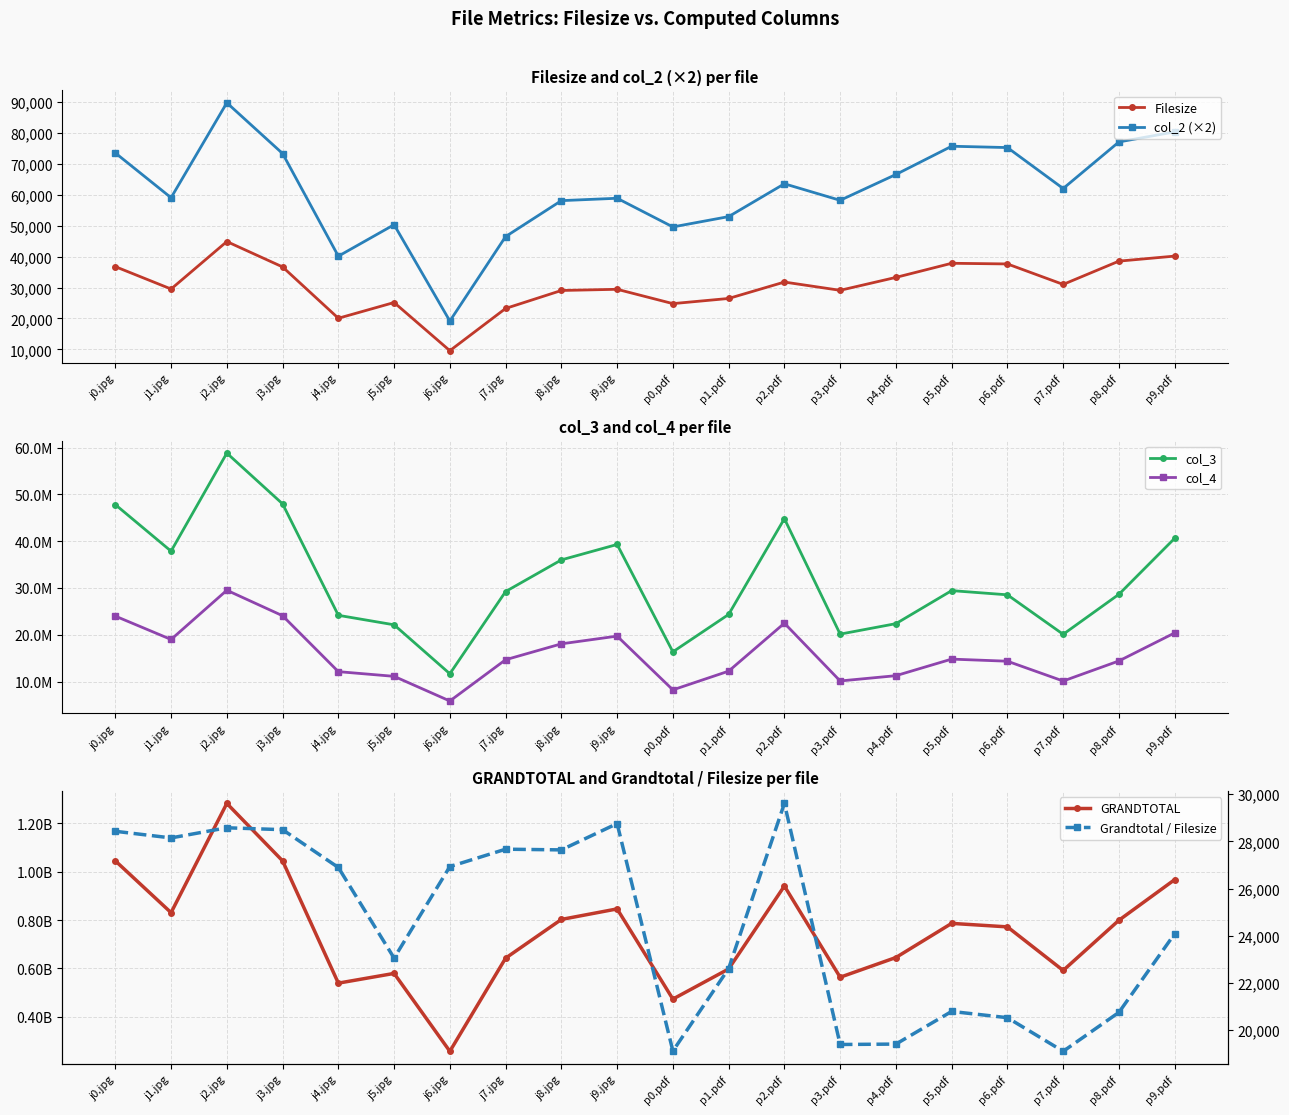

True or false: GRANDTOTAL has a value of 85816544.5 at j6.jpg.

False